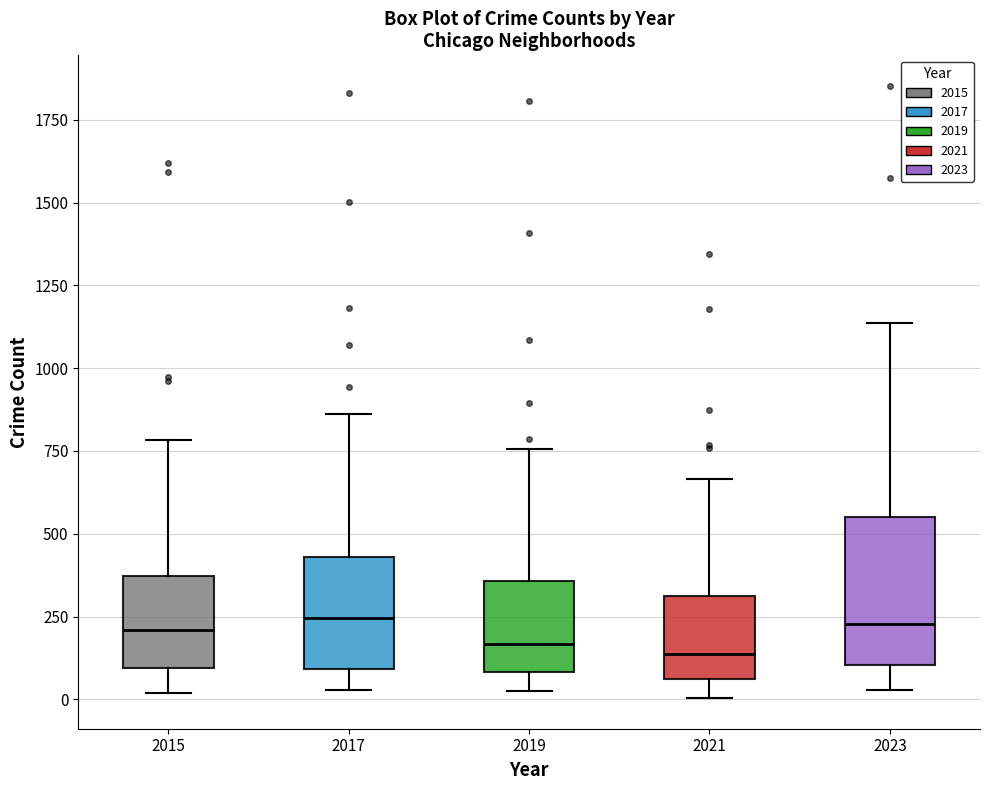

Reading left to right, transcribe this box plot: for each box, give where its median line is, the range the box spans, and where its two whiskers end, as read against the y-axis. The values are not printed on the chart, so give them approximately, as read against the axis.

2015: median 200, box 100 to 350, whiskers 0 to 800
2017: median 250, box 100 to 450, whiskers 50 to 850
2019: median 150, box 100 to 350, whiskers 0 to 750
2021: median 150, box 50 to 300, whiskers 0 to 650
2023: median 250, box 100 to 550, whiskers 50 to 1150